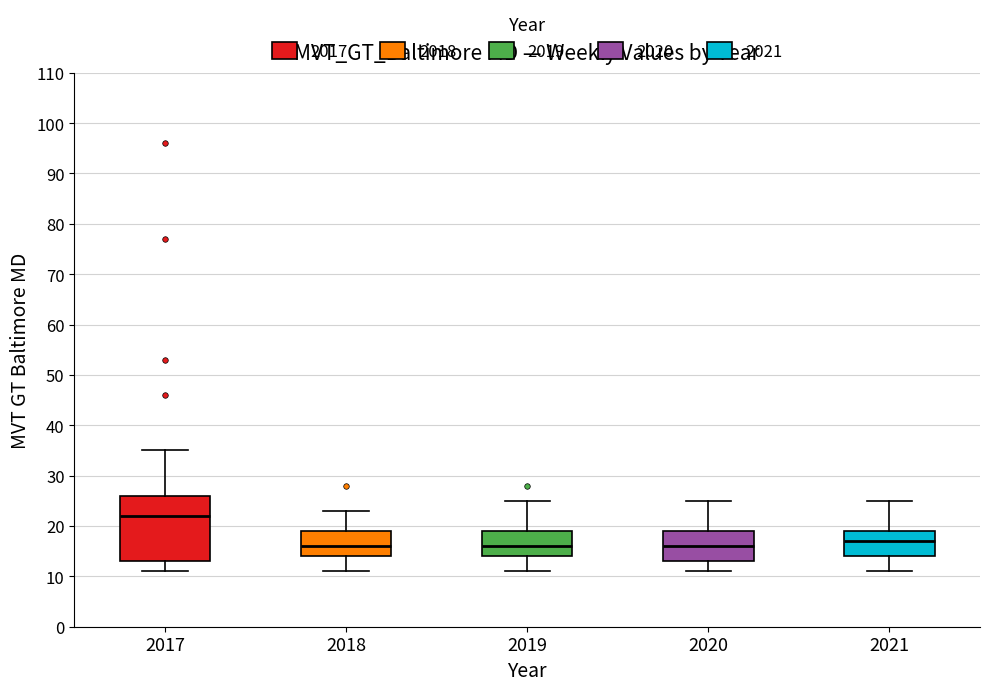

Reading left to right, read every box against the y-axis: the position of its median line, the range the box covers, and the ends of its whiskers. The values are not printed on the chart, so give them approximately, as read against the axis.

2017: median 22, box 13 to 26, whiskers 11 to 35
2018: median 16, box 14 to 19, whiskers 11 to 23
2019: median 16, box 14 to 19, whiskers 11 to 25
2020: median 16, box 13 to 19, whiskers 11 to 25
2021: median 17, box 14 to 19, whiskers 11 to 25